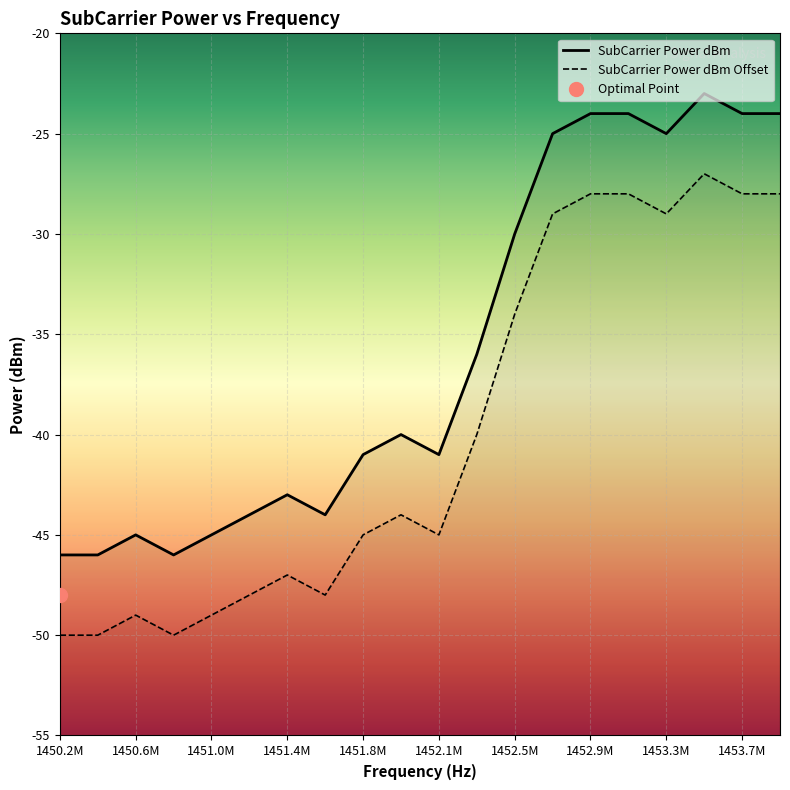

At how many categories does at least one series exceed -39?

9